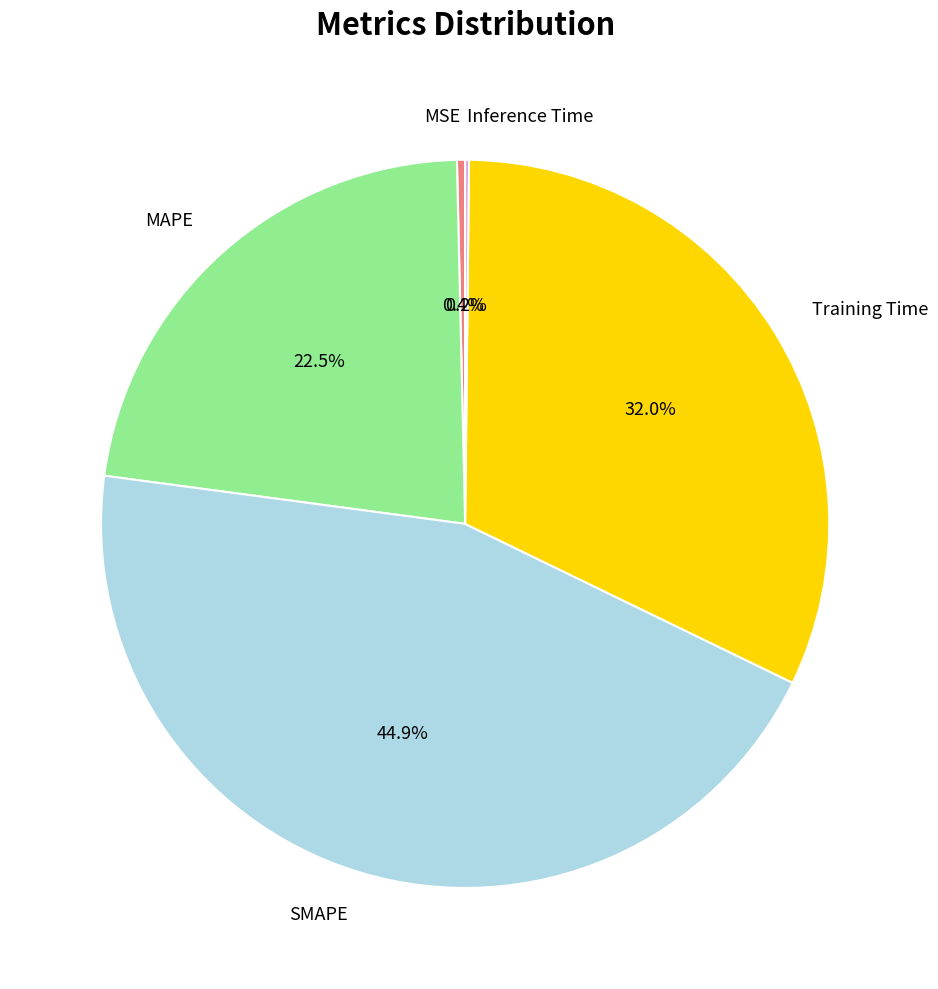

Is it true that SMAPE is 45% of the pie?

True